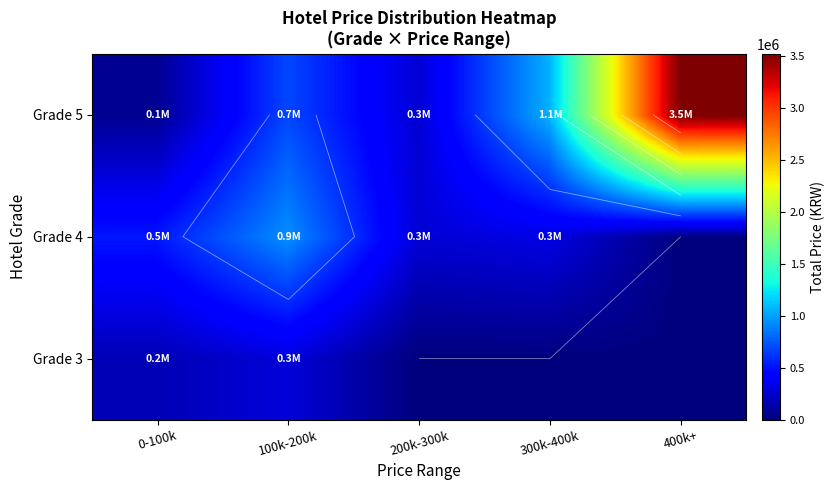

How many data points does each series have?

5